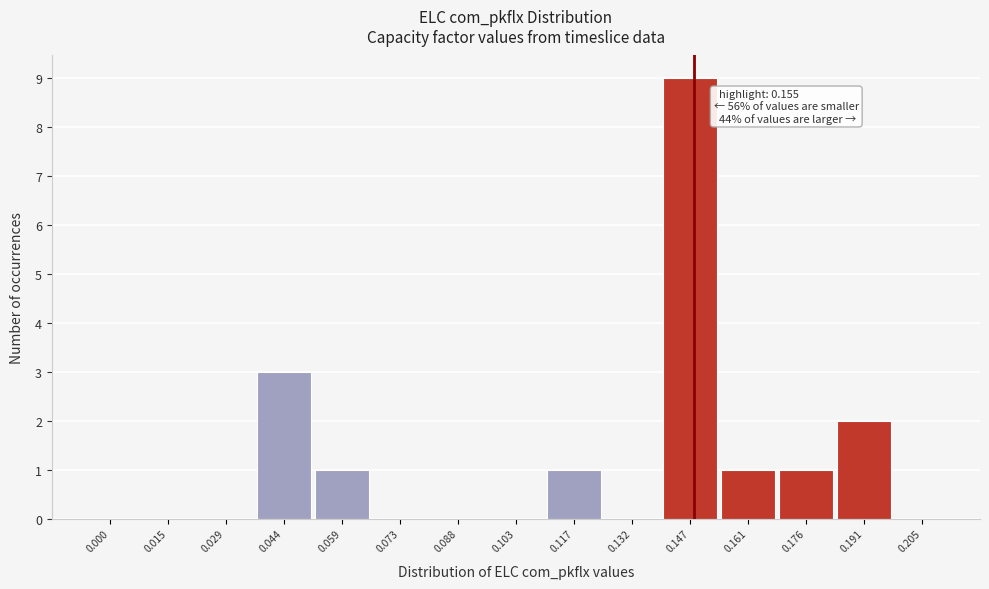

Reading left to right, what are all the values shown in this chart?

0.000=0	0.015=0	0.029=0	0.044=3	0.059=1	0.073=0	0.088=0	0.103=0	0.117=1	0.132=0	0.147=9	0.161=1	0.176=1	0.191=2	0.205=0